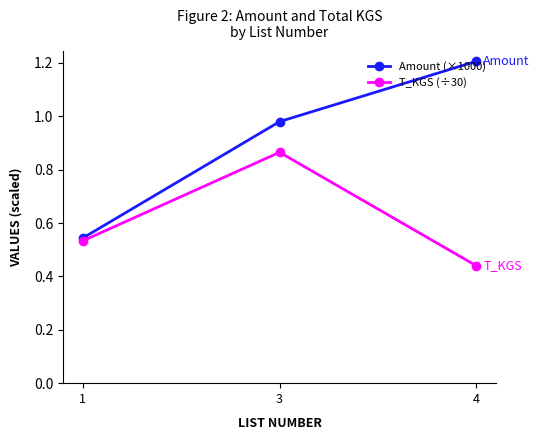

The Amount (×1000) series shows 1.8 at 4. True or false?

False